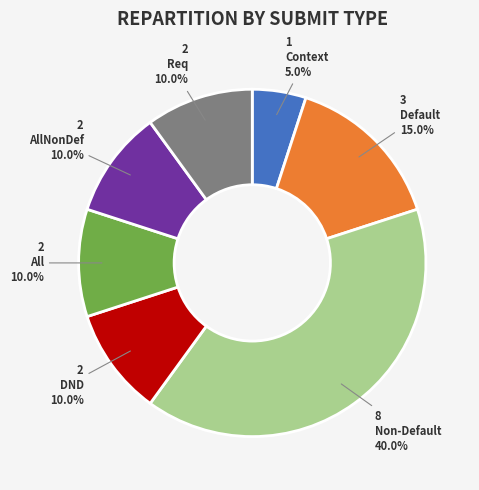

Which slice is the largest?

Non-Default